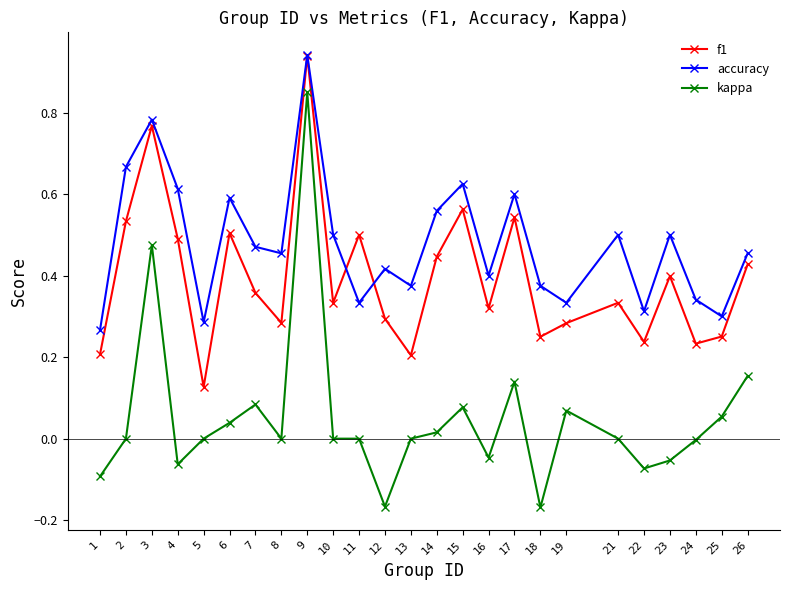

Which series has the widest spread of values?

kappa